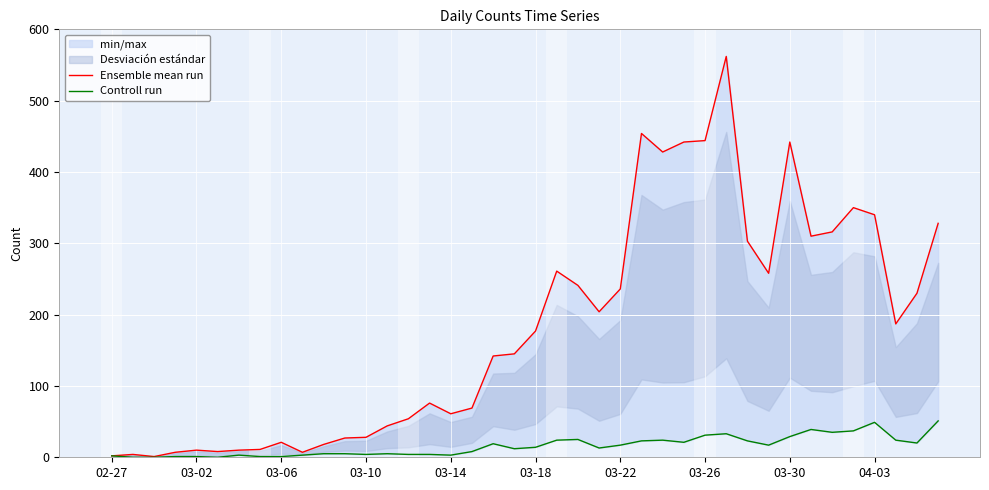

Where does the Controll run series first go above 14?

18